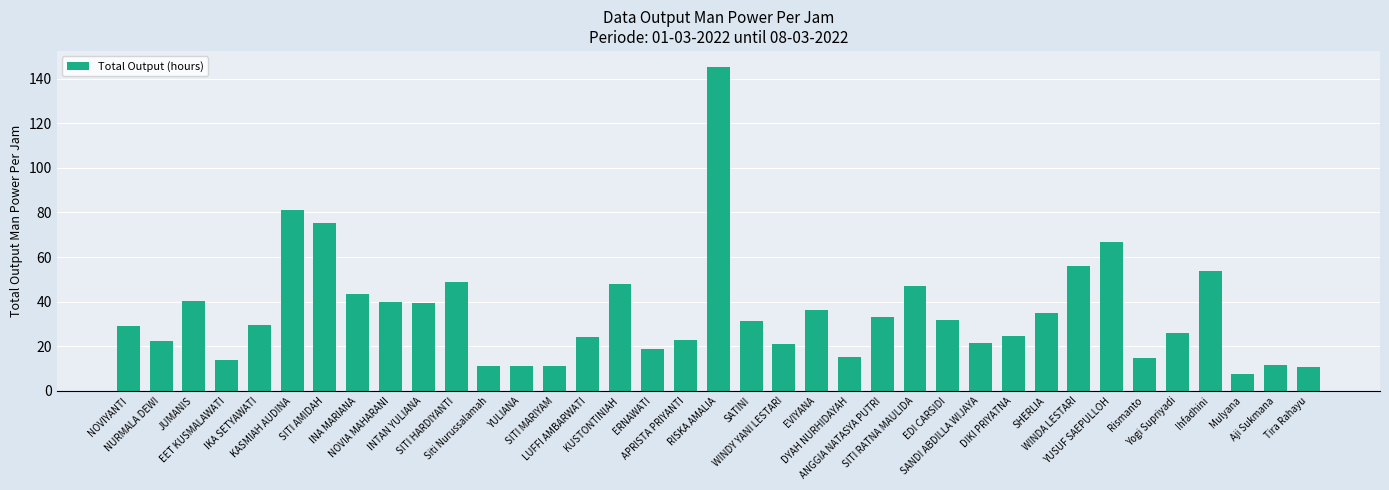

What is the ratio of the value at Tira Rahayu to the value at Rismanto?

0.7